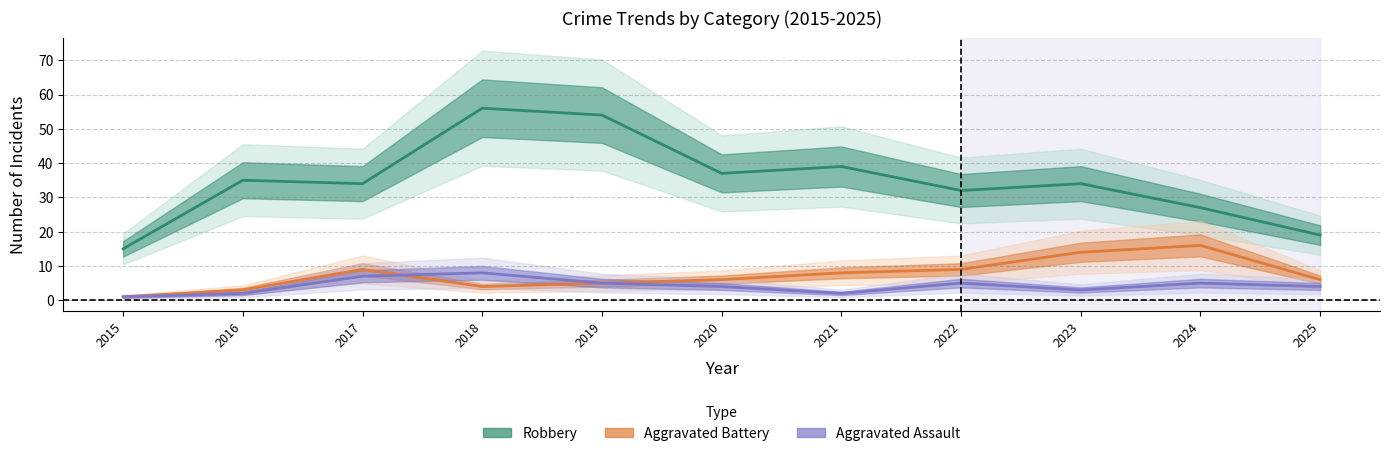

Reading left to right, what are all the values shown in this chart?

Aggravated Assault: 2015=1	2016=2	2017=7	2018=8	2019=5	2020=4	2021=2	2022=5	2023=3	2024=5	2025=4
Aggravated Battery: 2015=1	2016=3	2017=9	2018=4	2019=5	2020=6	2021=8	2022=9	2023=14	2024=16	2025=6
Robbery: 2015=15	2016=35	2017=34	2018=56	2019=54	2020=37	2021=39	2022=32	2023=34	2024=27	2025=19